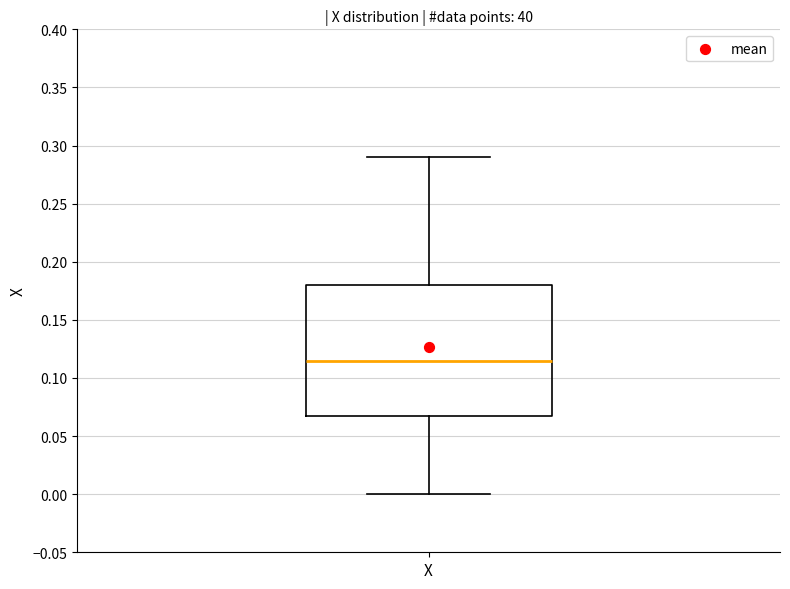

Where does the median line of the box for X sit on the y-axis? The values are not printed on the chart, so give them approximately, as read against the axis.

0.115